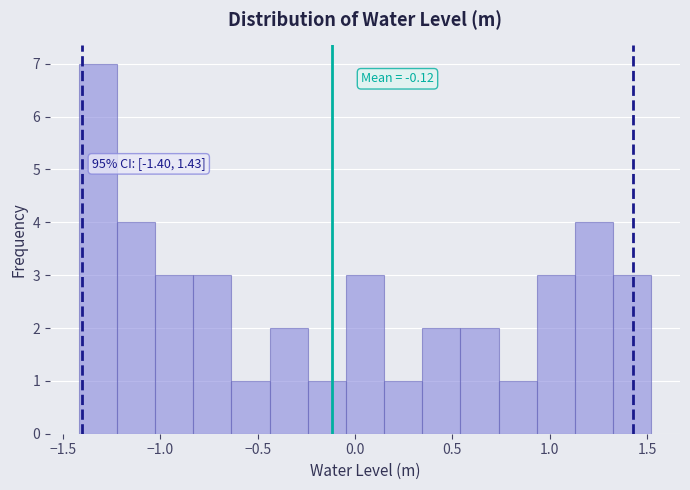

Read against the x-axis, roughly where is the centre of the tallest bar?

-1.30